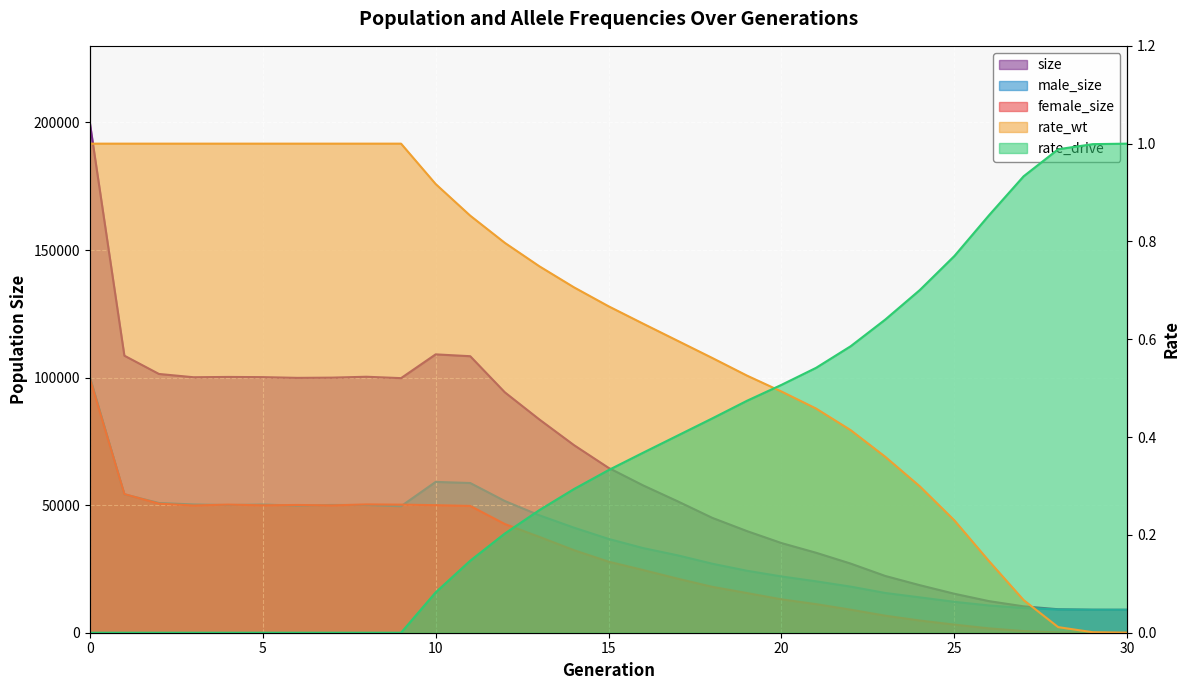

List the series in order of their peak value, highest first.

size, male_size, female_size, rate_wt, rate_drive